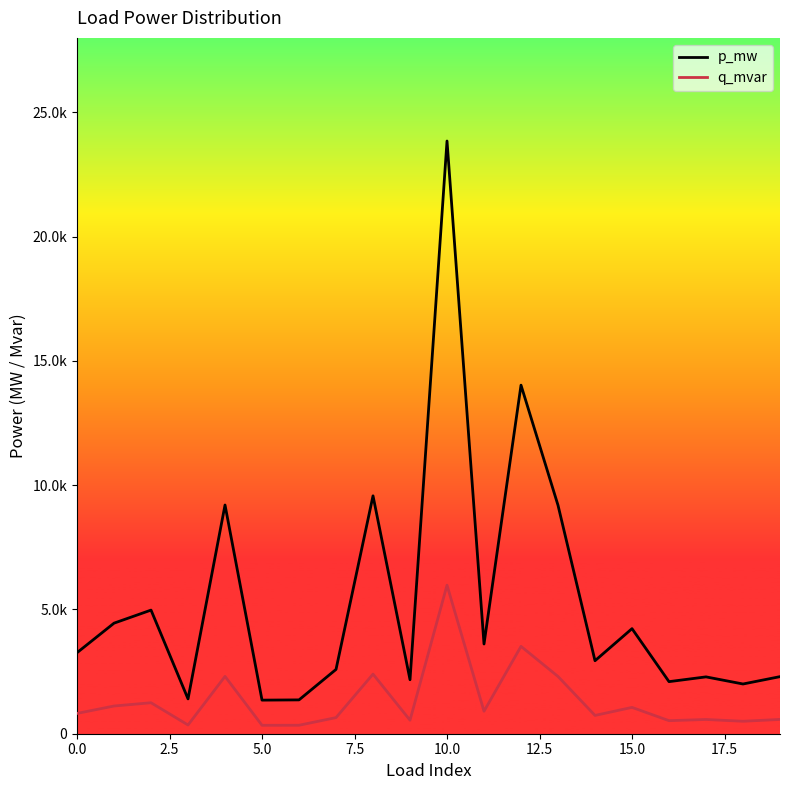

True or false: q_mvar and p_mw cross at least once.

False